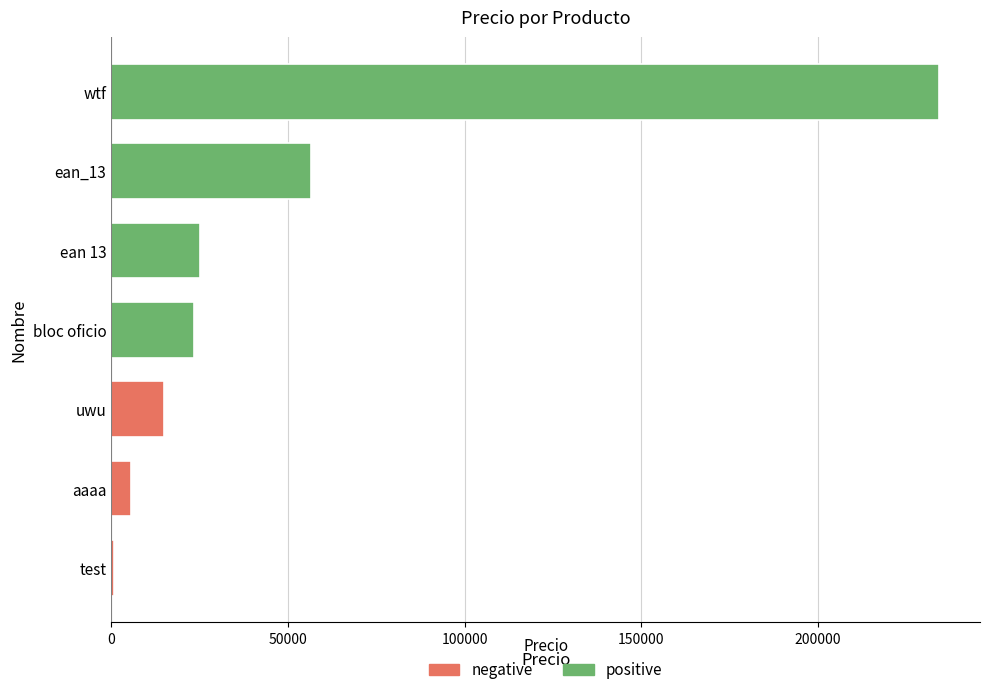

Reading top to bottom, extract all data points from this chart.

wtf=234156	ean_13=56456	ean 13=25000	bloc oficio=23456	uwu=15000	aaaa=5615	test=666